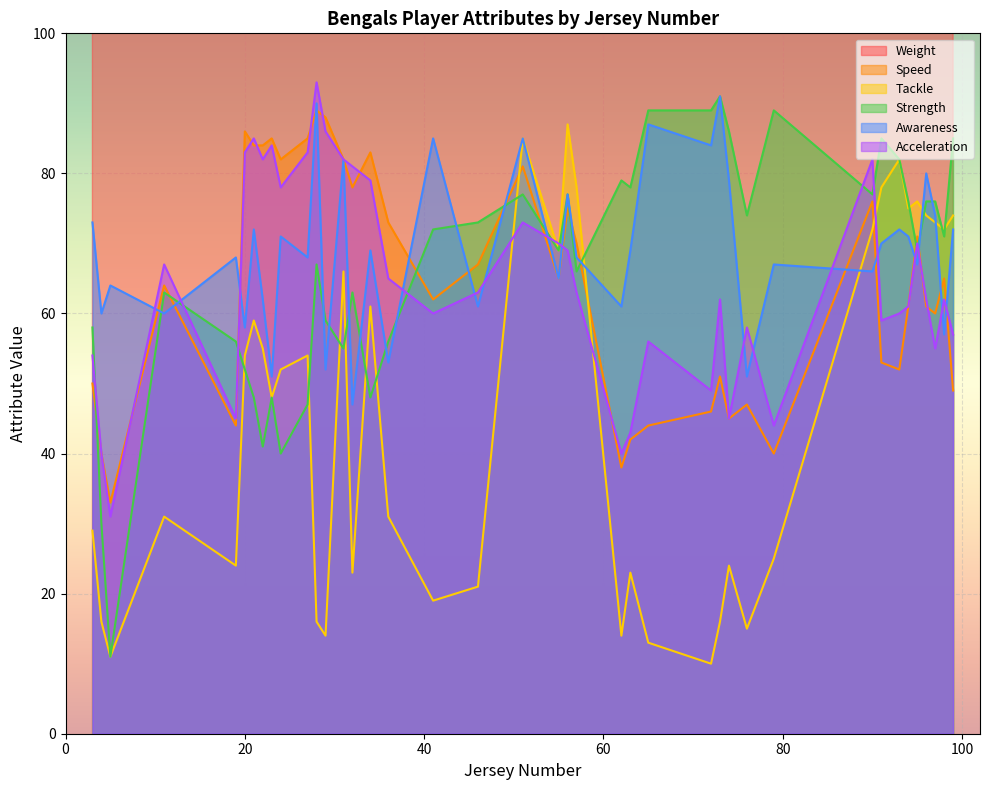

List the series in order of their peak value, lowest first.

Tackle, Speed, Strength, Awareness, Acceleration, Weight